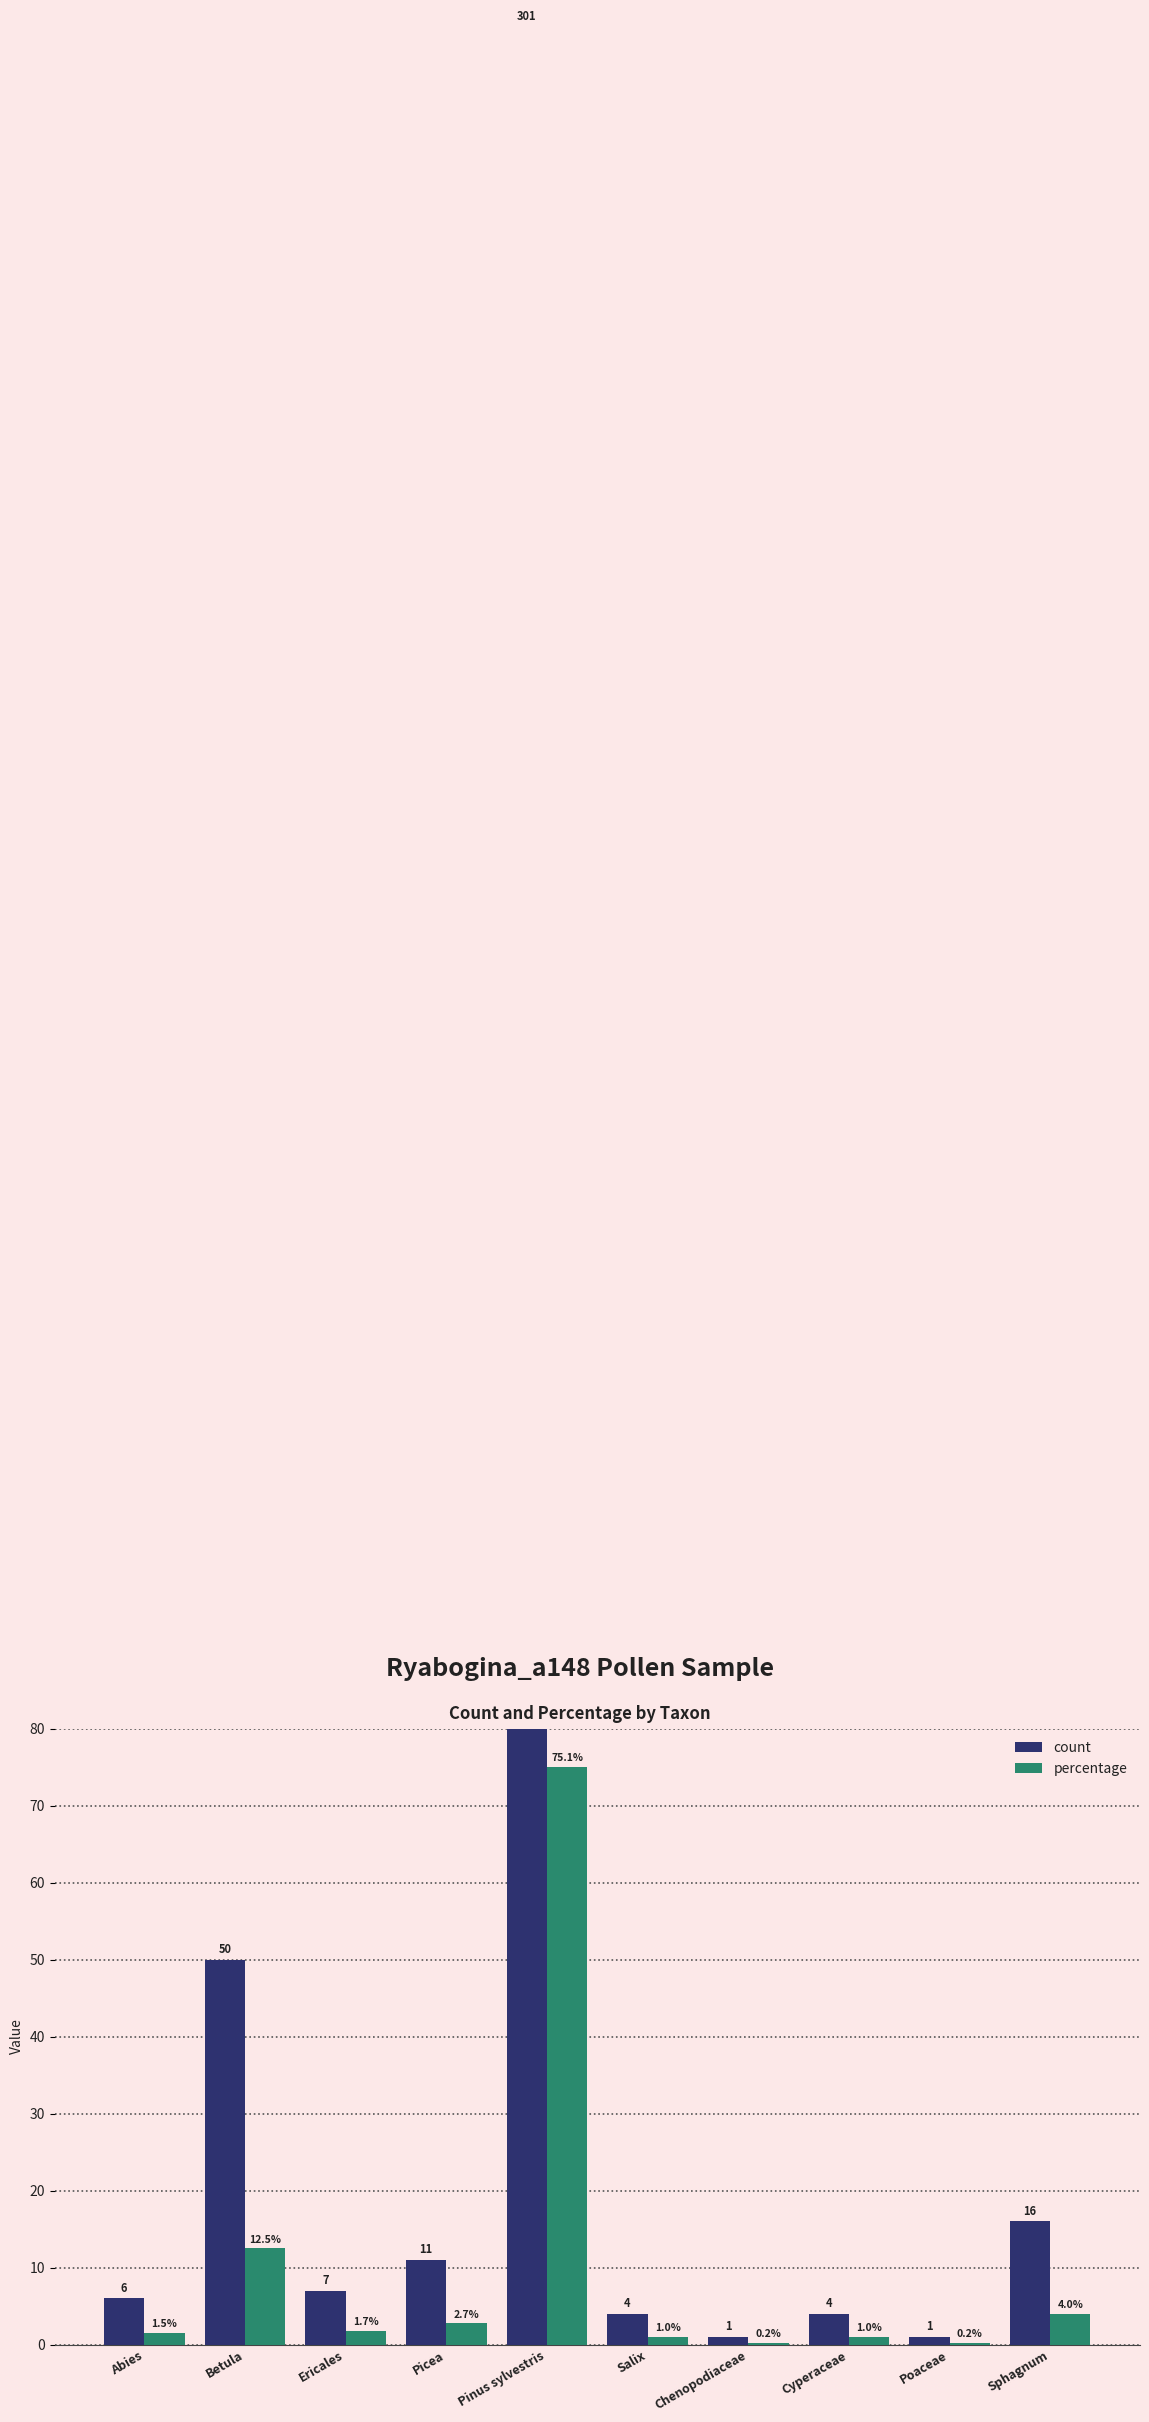

Reading left to right, what are all the values shown in this chart?

count: 6.0	50.0	7.0	11.0	301.0	4.0	1.0	4.0	1.0	16.0
percentage: 1.5	12.5	1.7	2.7	75.1	1.0	0.2	1.0	0.2	4.0